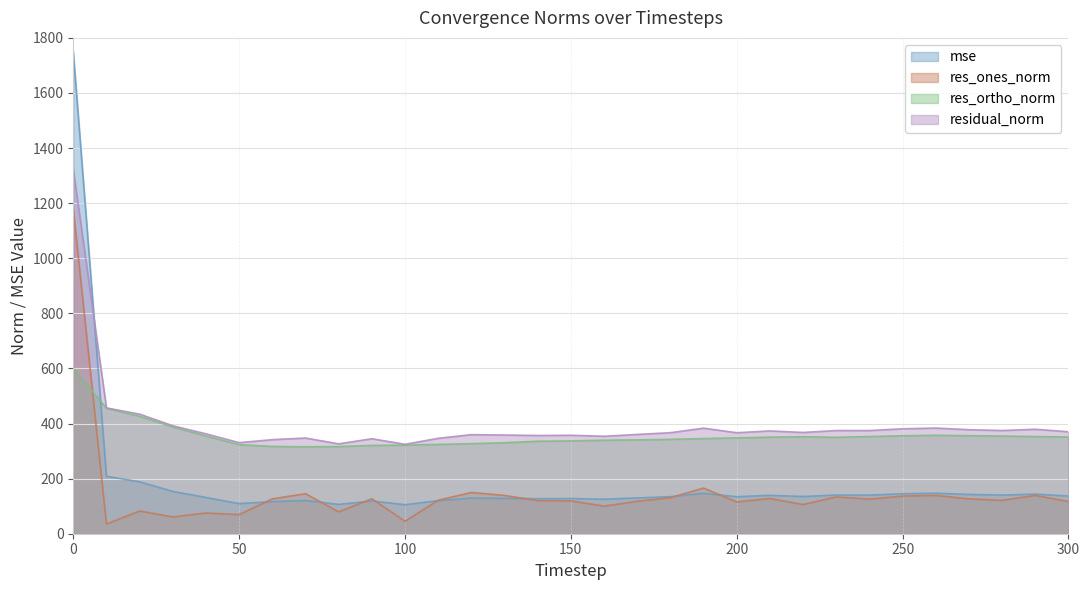

Does the chart have visible grid lines?

Yes